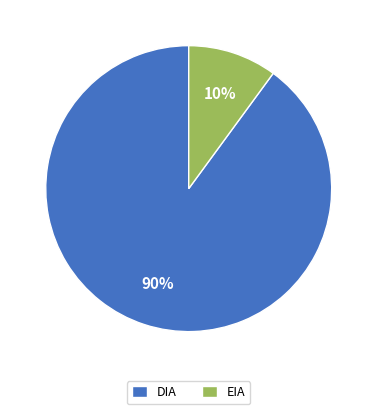

Is the sum of EIA and DIA greater than half?

Yes